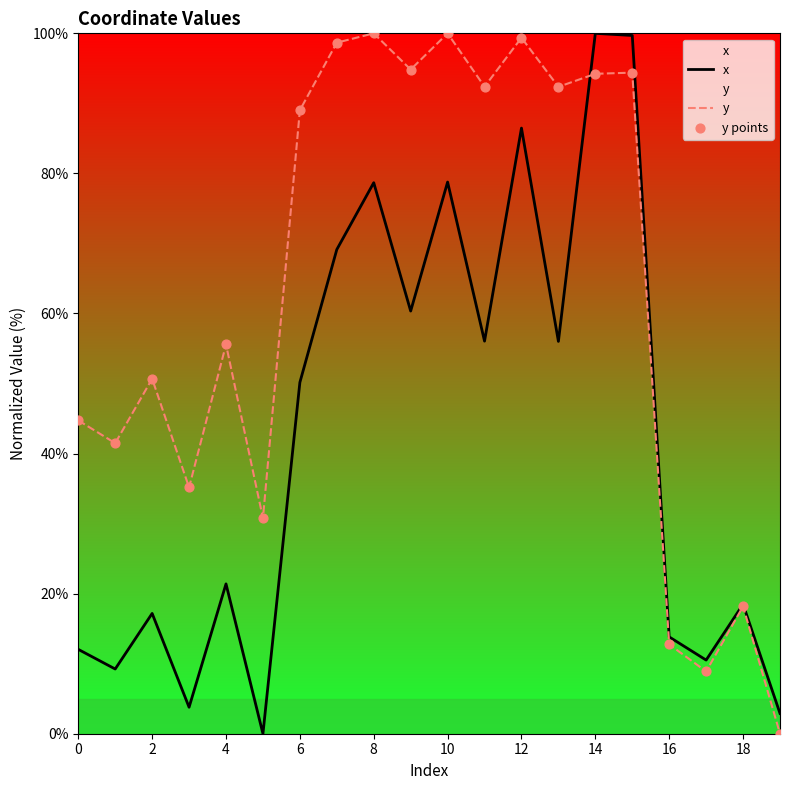

What is the total value across all series at 16?

278.7